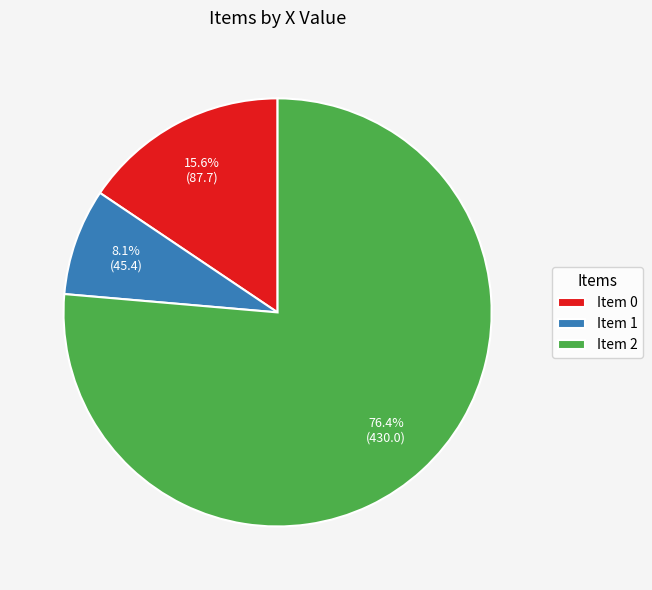

Which has a higher value, Item 2 or Item 1?

Item 2